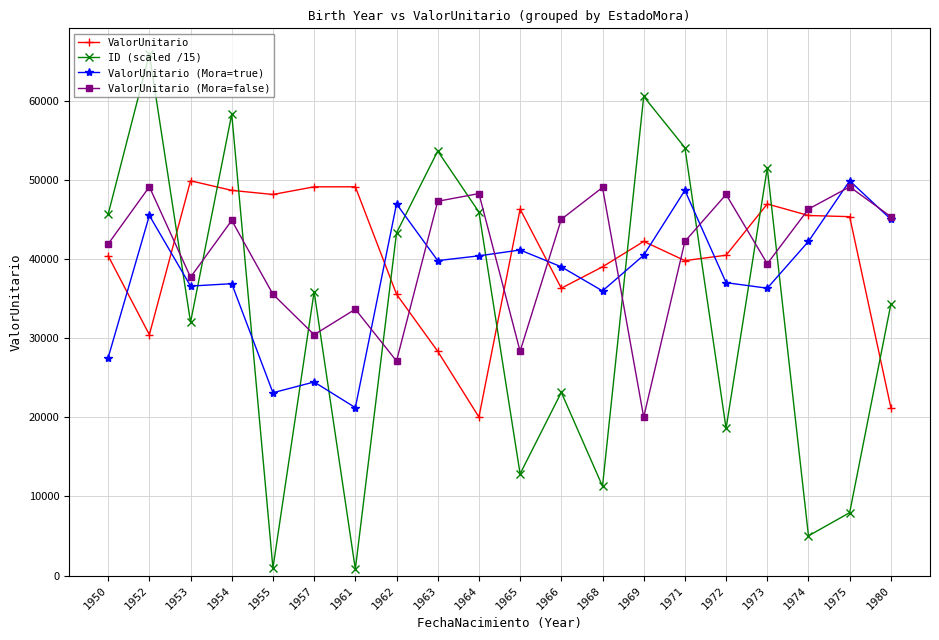

How many series are shown in this chart?

4